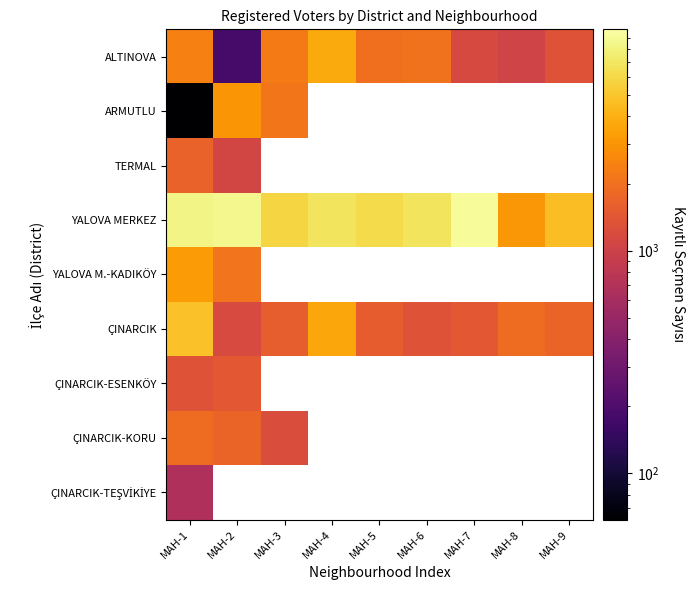

Which series changed the most between MAH-3 and MAH-7?

YALOVA MERKEZ